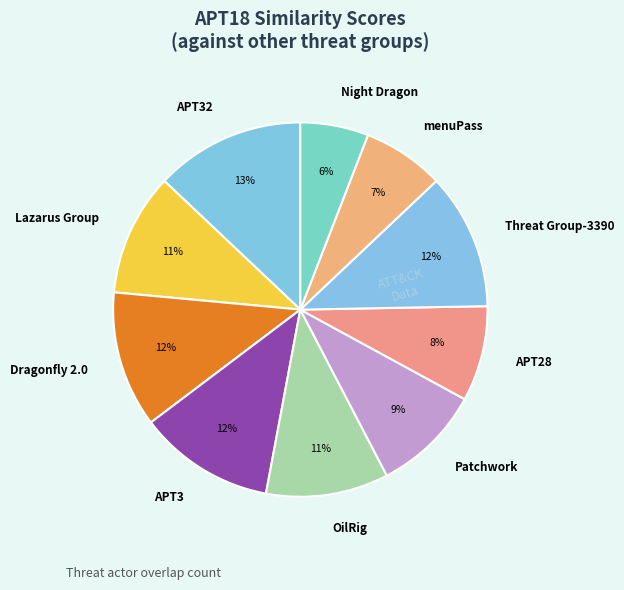

What is the largest slice in the pie chart?

APT32